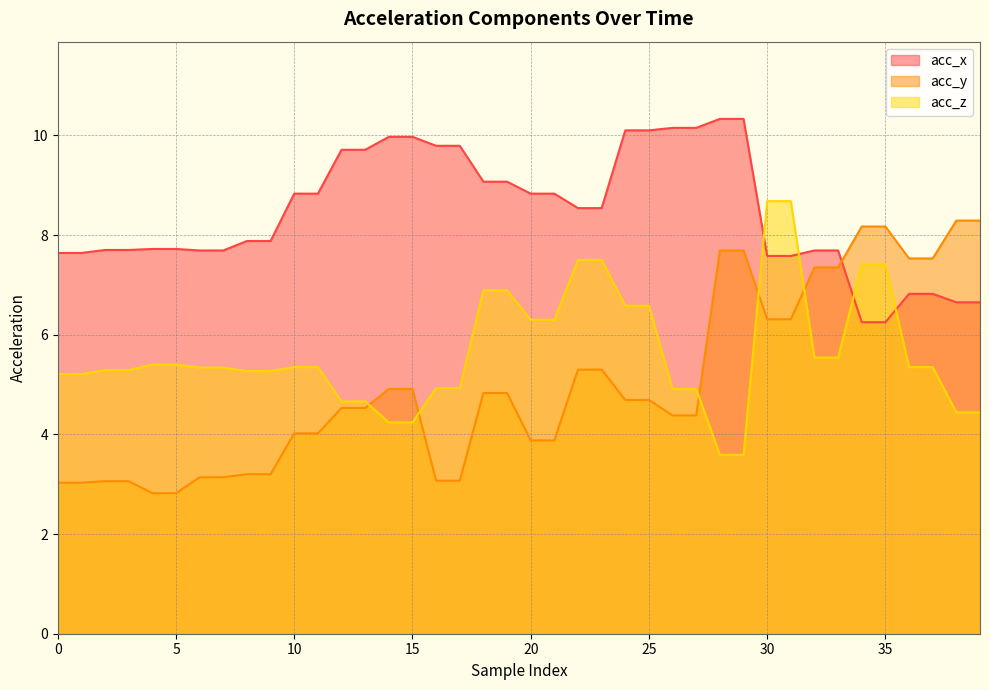

Does the chart have visible grid lines?

Yes